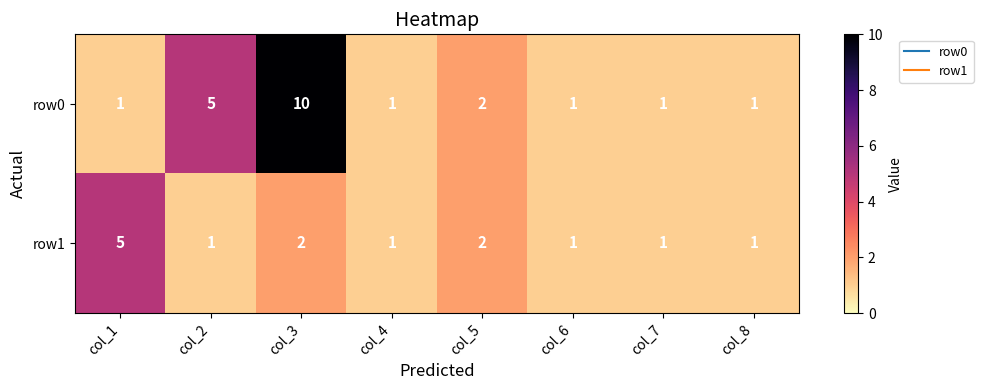

Which series changed the most between col_1 and col_7?

row1